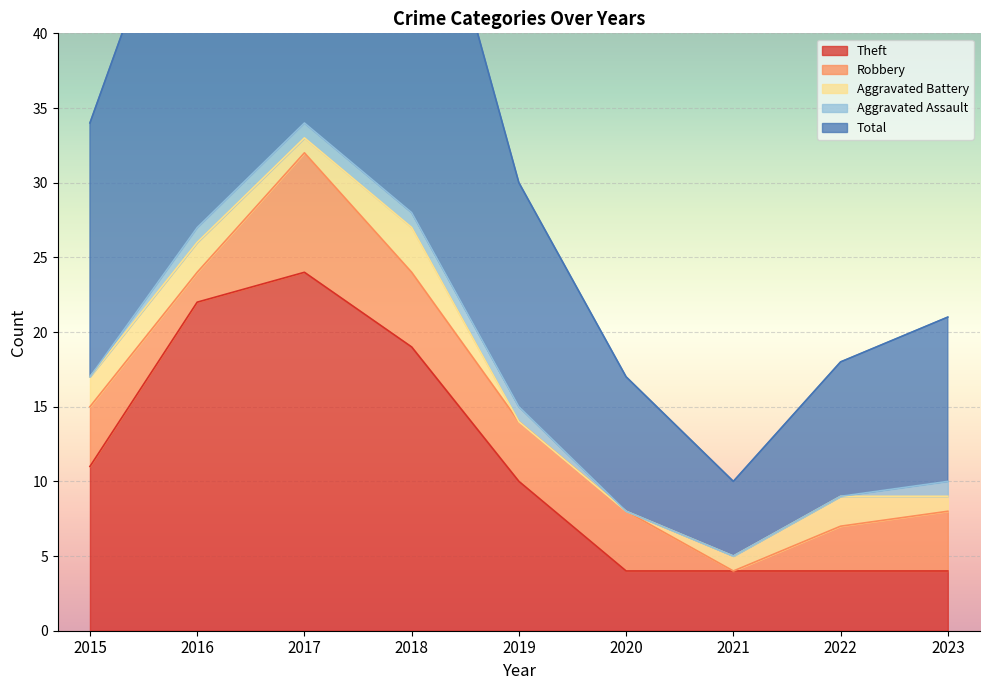

Where is the first local maximum for Robbery?

2017